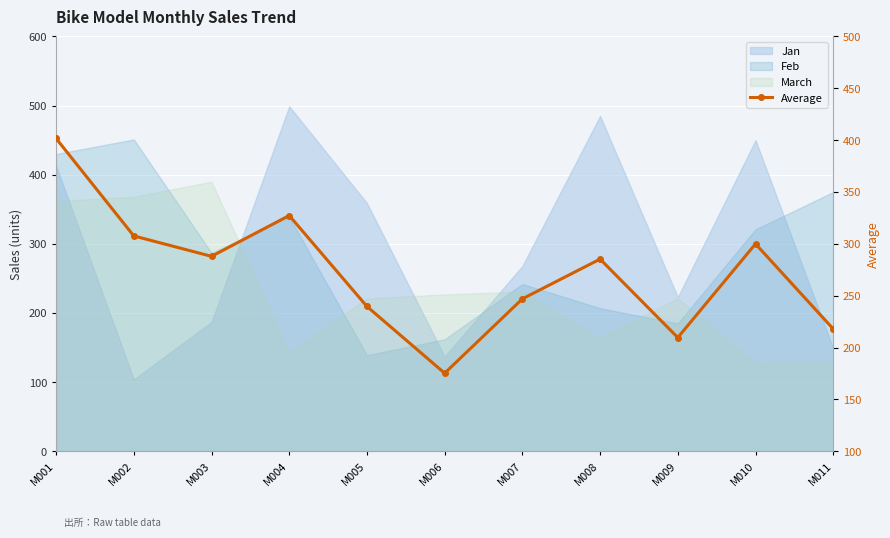

At which category does the data reach its first local peak?

M004